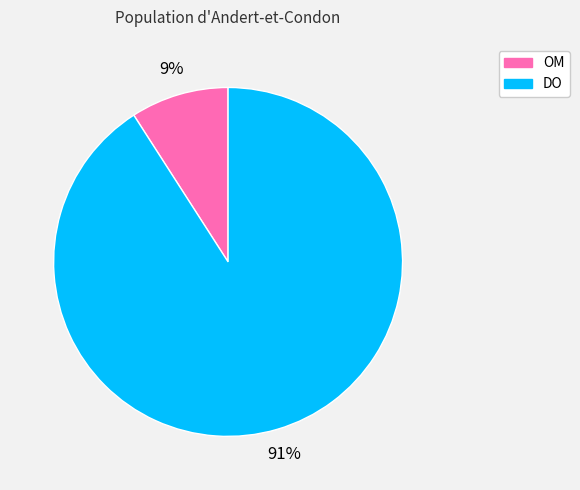

Which has a higher value, DO or OM?

DO